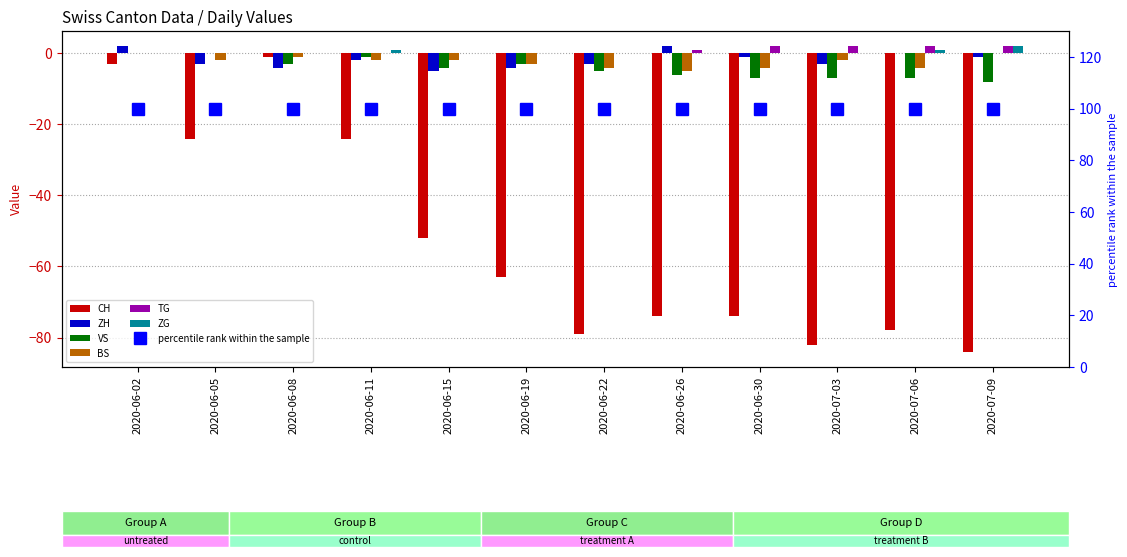

Is the value of CH at 2020-06-02 greater than the value of TG at 2020-06-08?

No